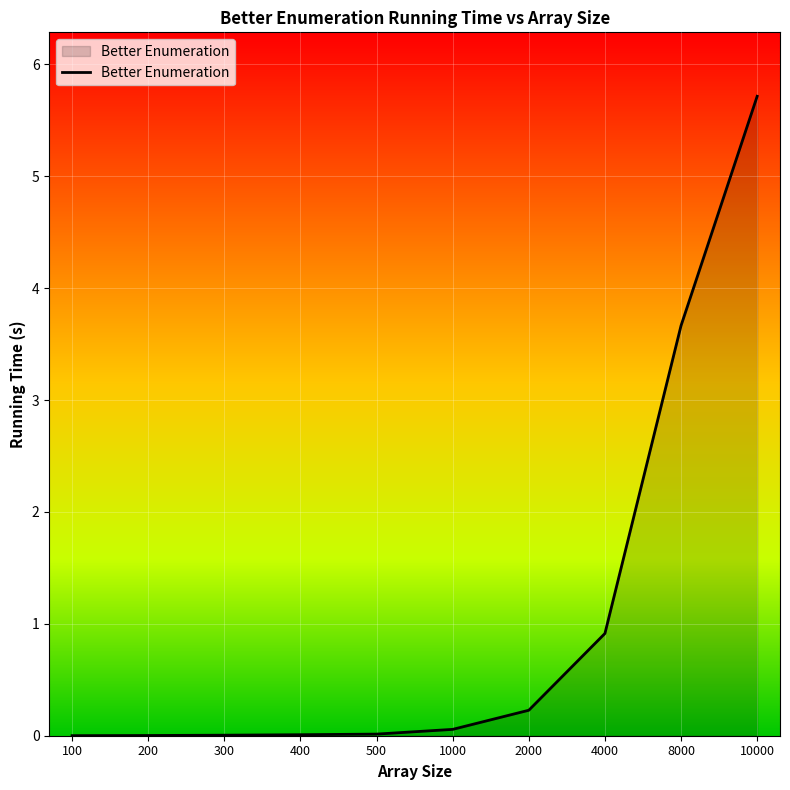

What is the change in value from 1000 to 4000?

+0.9